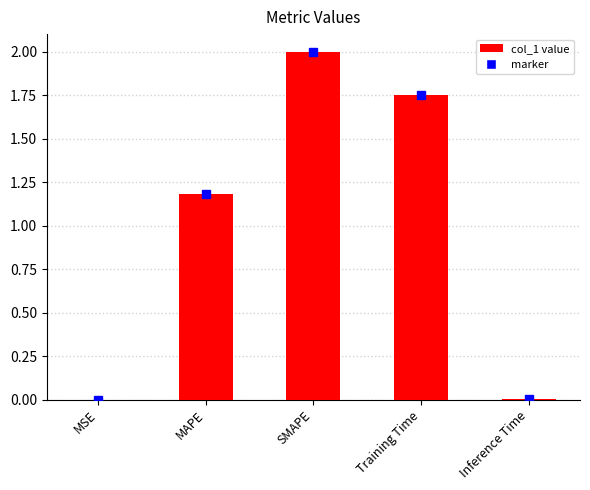

At which label is the value closest to 1?

MAPE